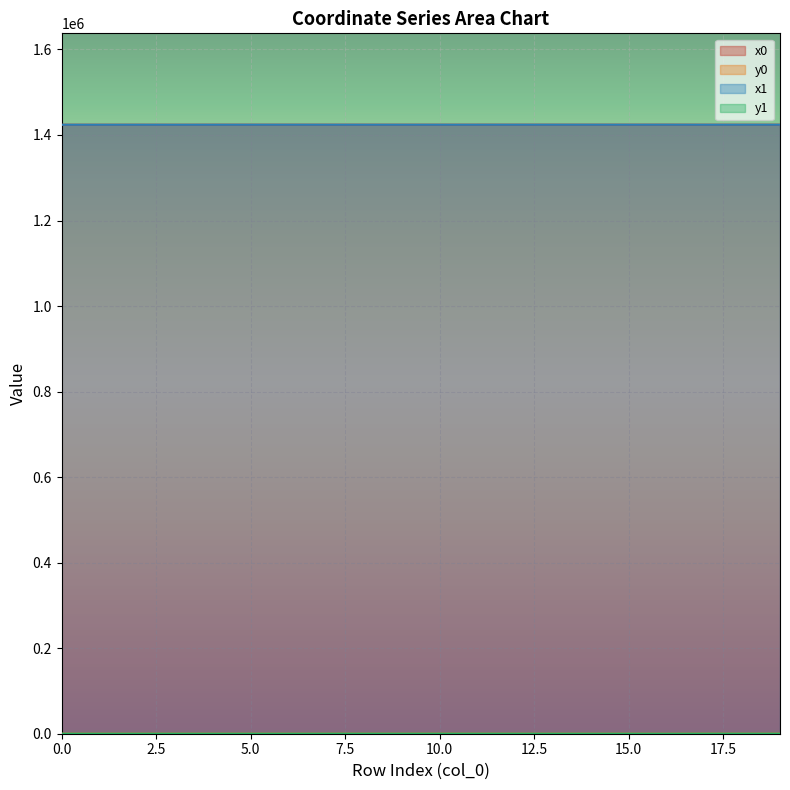

Which category has the lowest value in the y1 series?

16